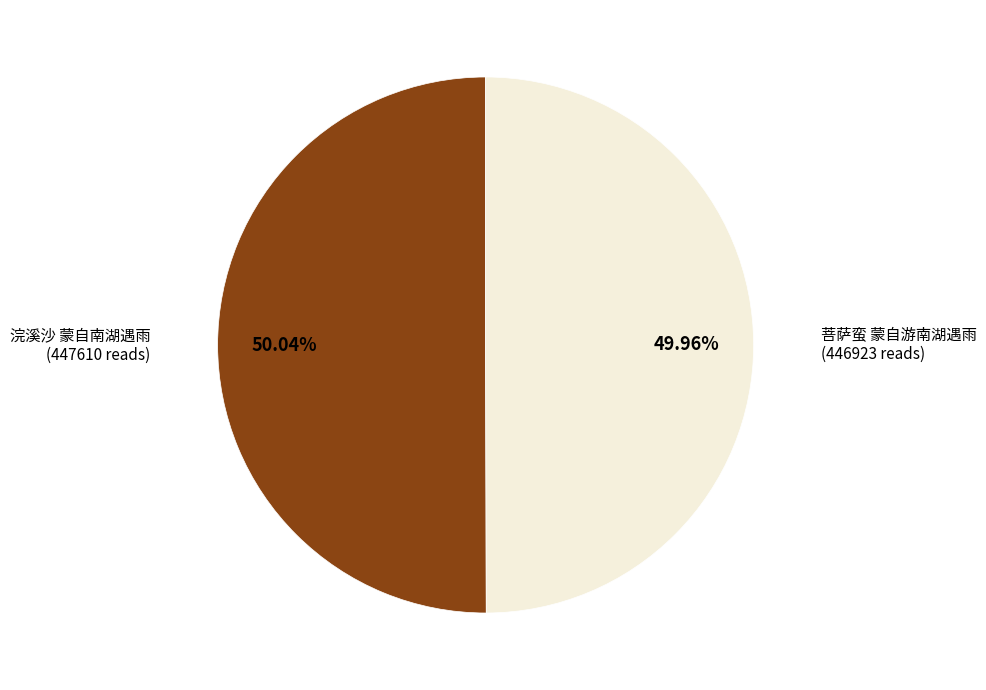

How many slices are in this pie chart?

2